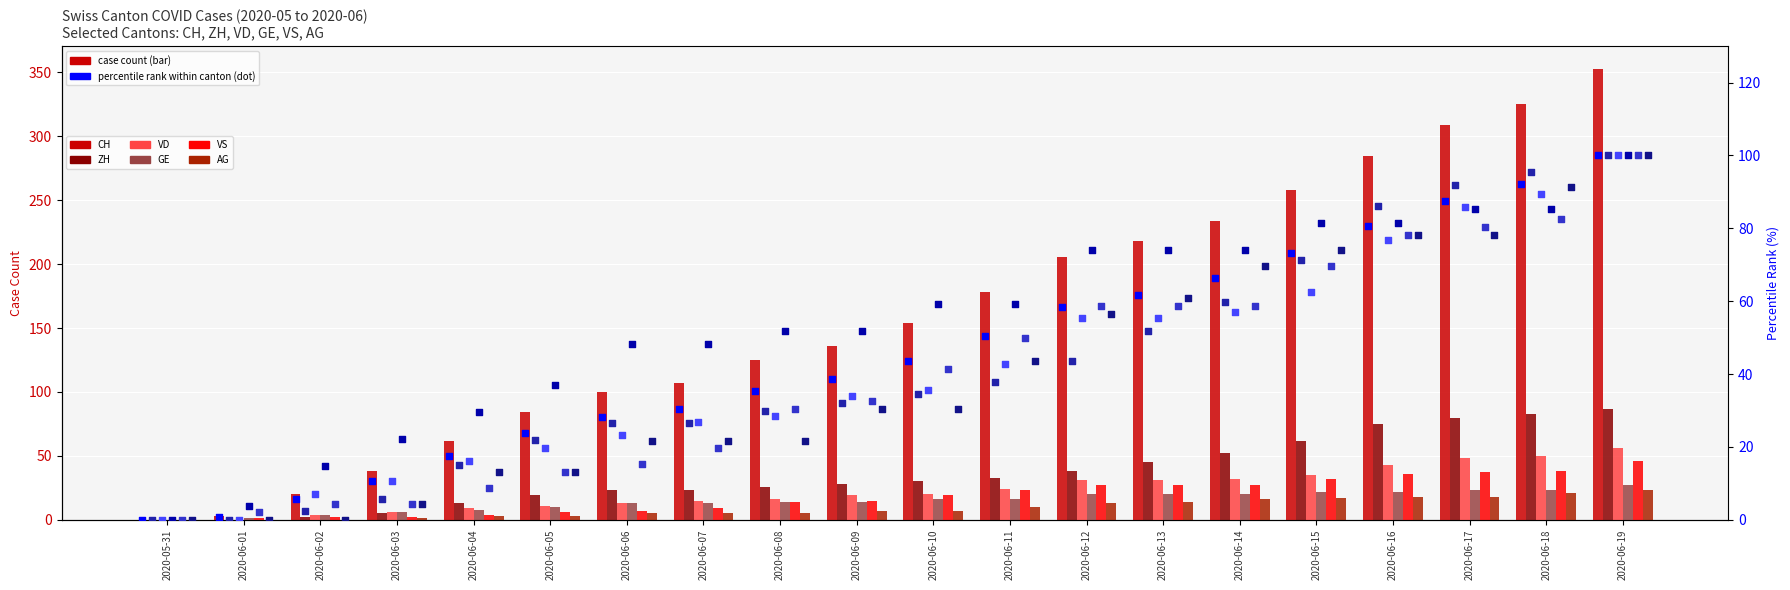

Which series has the largest total across all categories?

CH